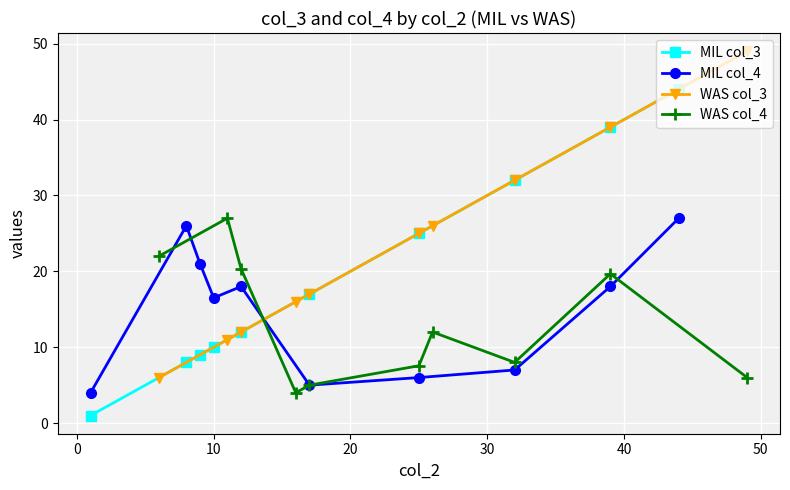

True or false: WAS col_3 and MIL col_3 intersect in this chart.

False